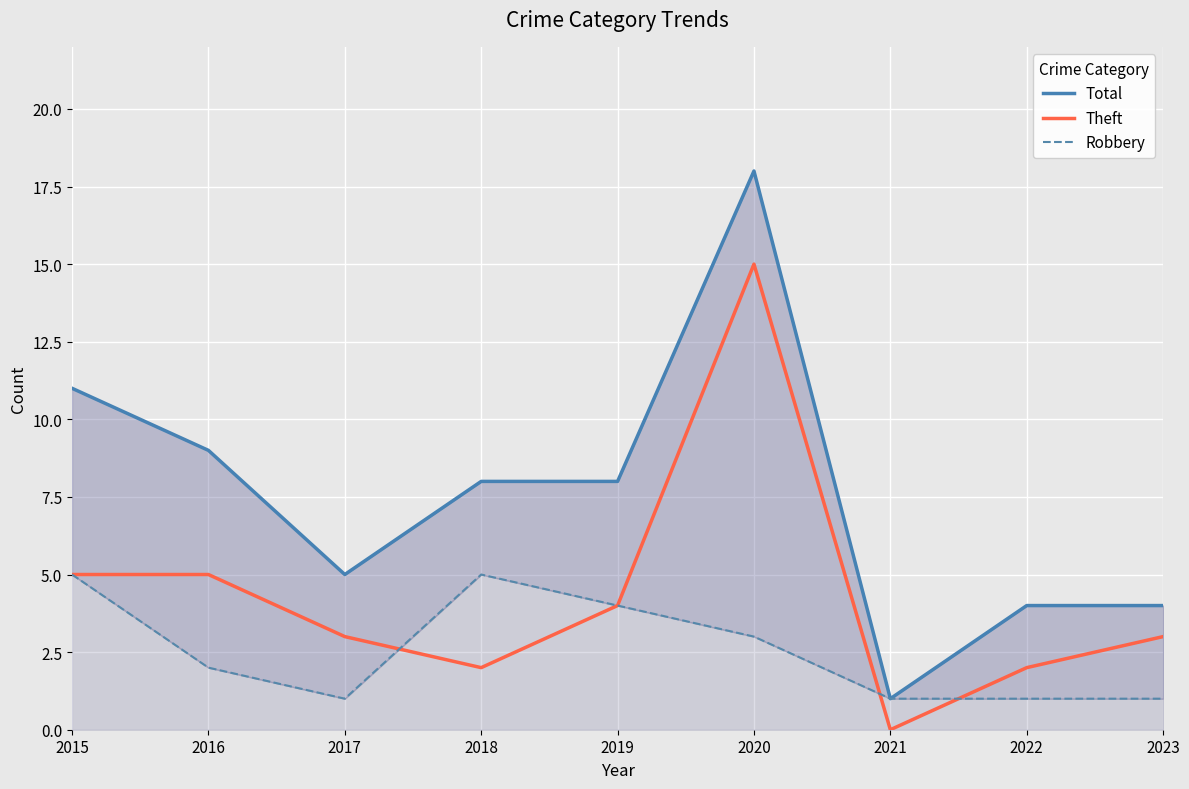

What is the difference between the highest and lowest values at 2022?

3